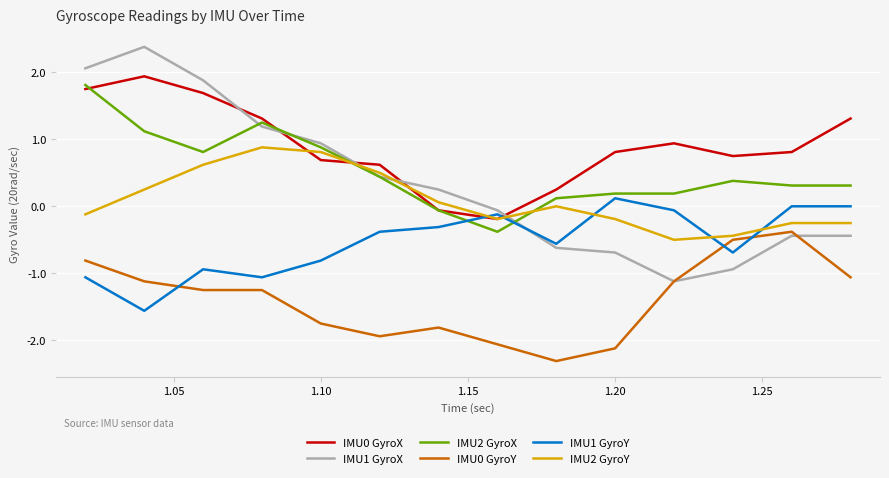

Which series has the largest total across all categories?

IMU0 GyroX